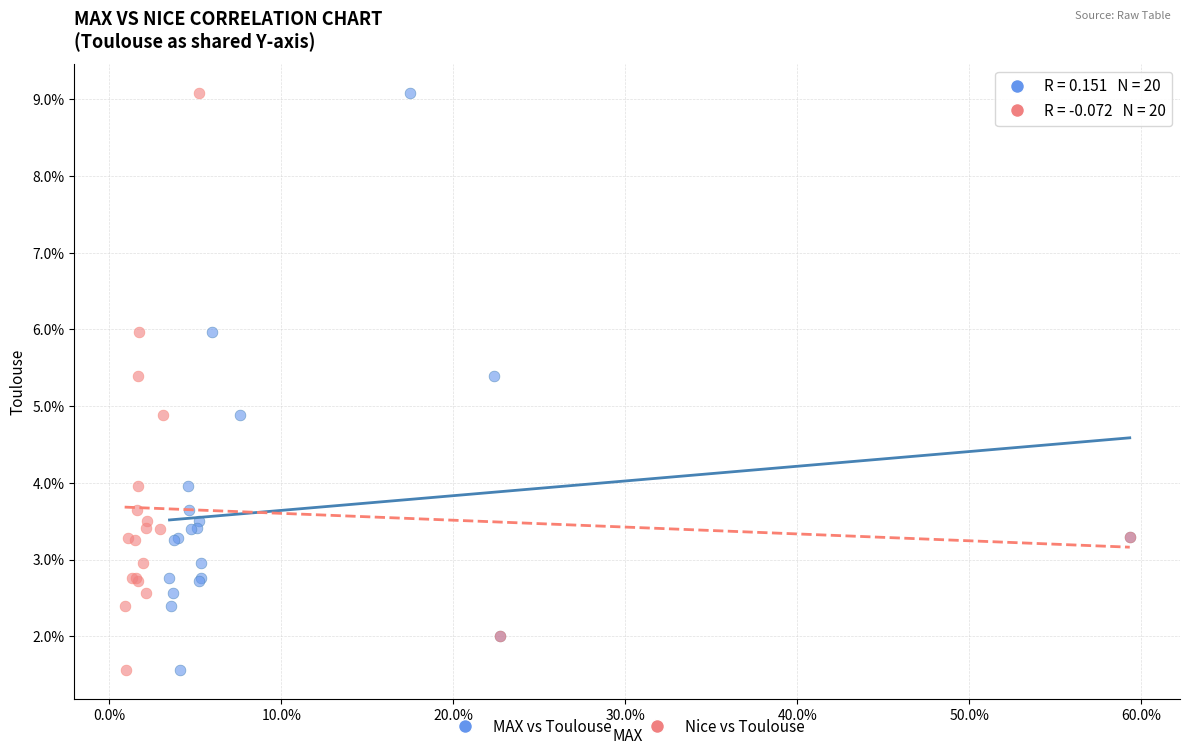

What are all the series names shown in the legend?

MAX vs Toulouse, Nice vs Toulouse